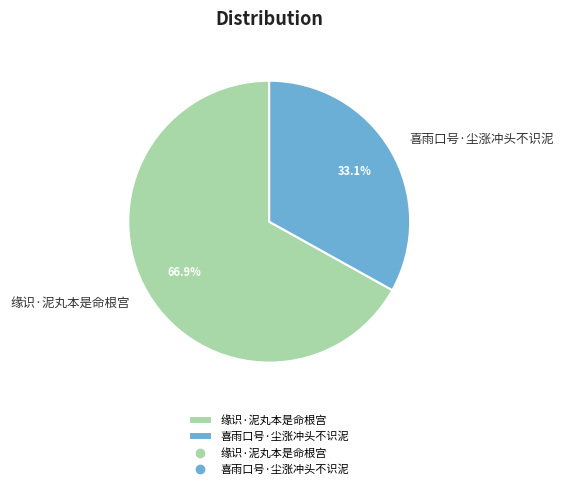

Which category has the smallest portion of the pie?

喜雨口号·尘涨冲头不识泥